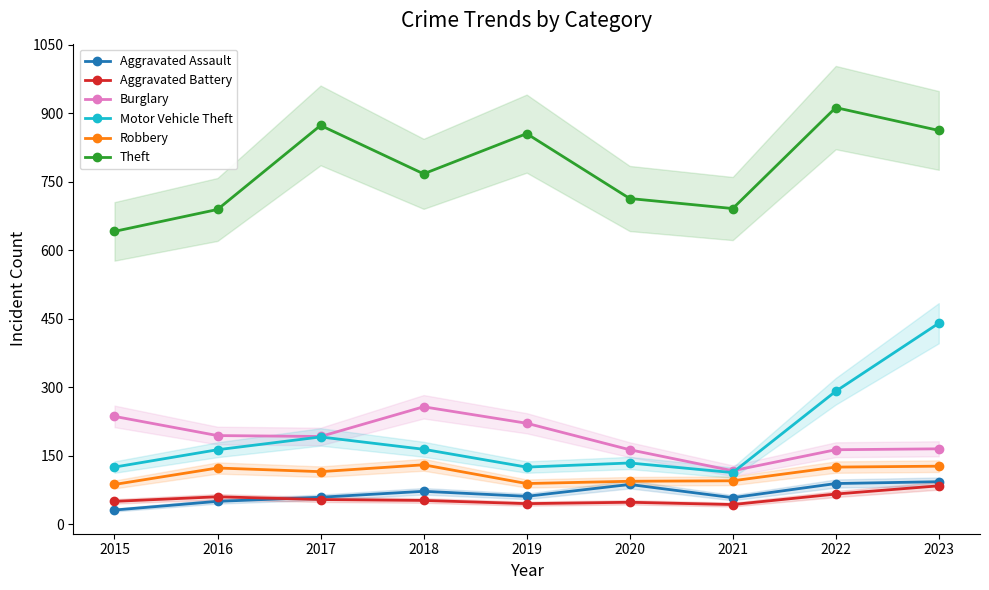

Reading right to left, extract all data points from this chart.

Aggravated Assault: 2023=93	2022=89	2021=58	2020=87	2019=61	2018=72	2017=59	2016=50	2015=31
Aggravated Battery: 2023=84	2022=66	2021=43	2020=48	2019=45	2018=52	2017=54	2016=60	2015=50
Burglary: 2023=165	2022=163	2021=117	2020=163	2019=221	2018=257	2017=192	2016=194	2015=236
Motor Vehicle Theft: 2023=440	2022=291	2021=113	2020=134	2019=125	2018=164	2017=191	2016=163	2015=125
Robbery: 2023=127	2022=125	2021=95	2020=94	2019=89	2018=130	2017=115	2016=123	2015=87
Theft: 2023=862	2022=912	2021=691	2020=713	2019=855	2018=767	2017=873	2016=689	2015=641